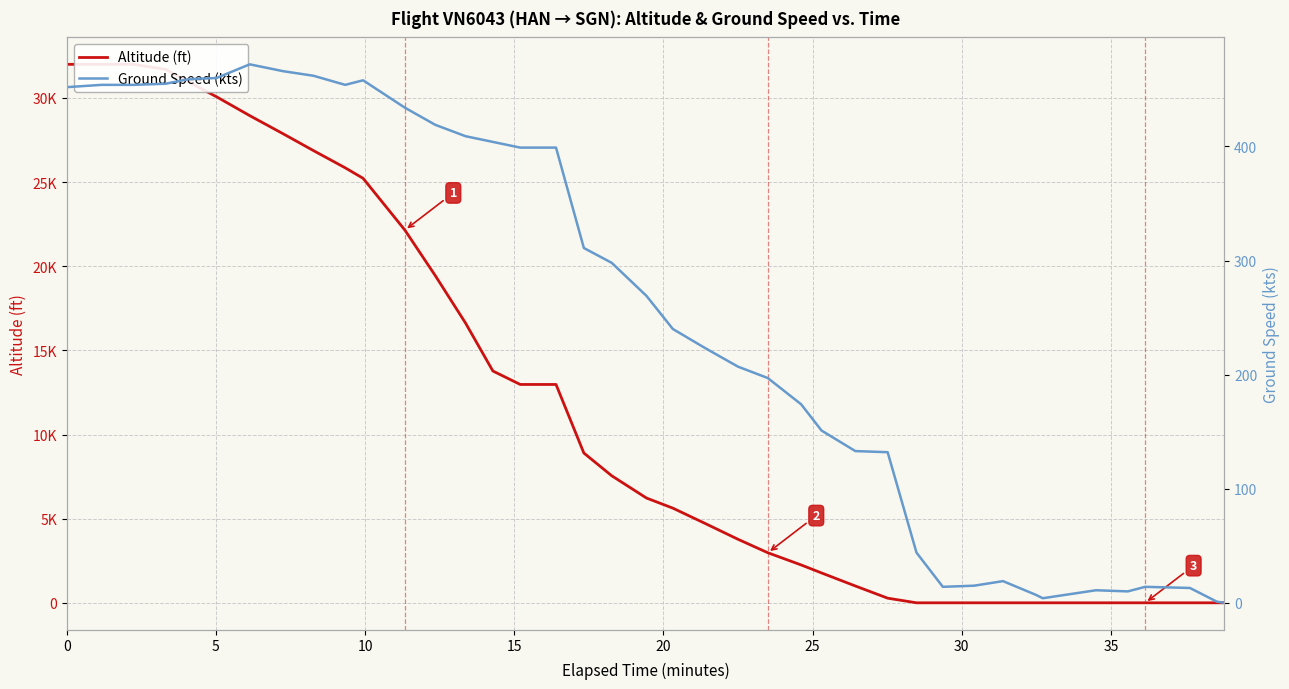

How many data points in Ground Speed (kts) are less than 269?

20